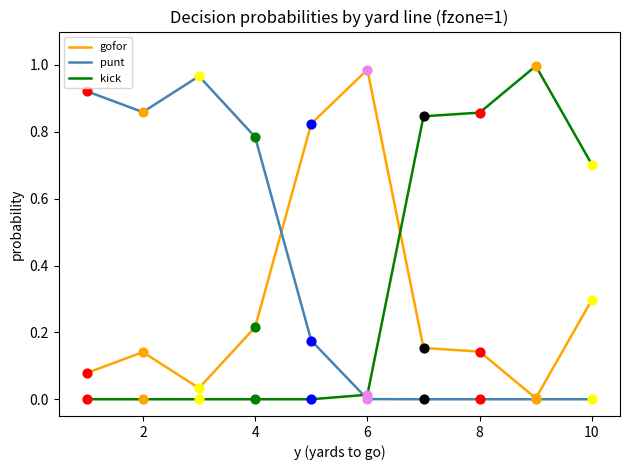

True or false: kick and gofor intersect in this chart.

True